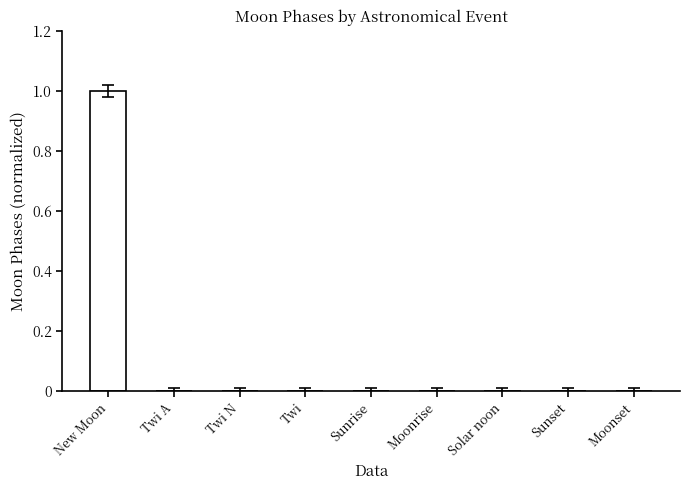

Is it true that the value at Moonrise is -1?

False